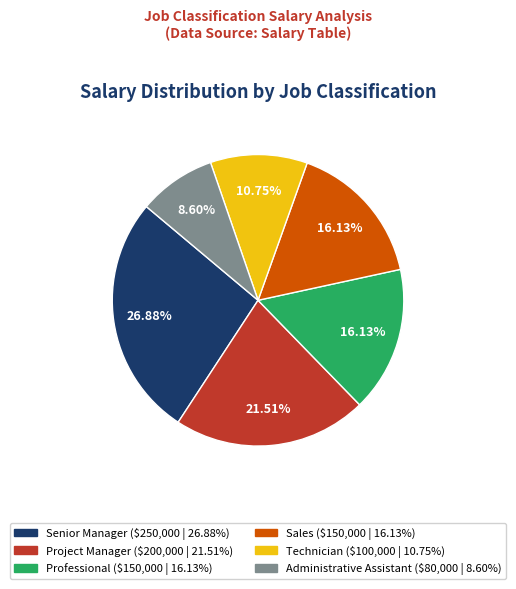

To the nearest percent, what is the combined percentage of Administrative Assistant and Professional?

25%